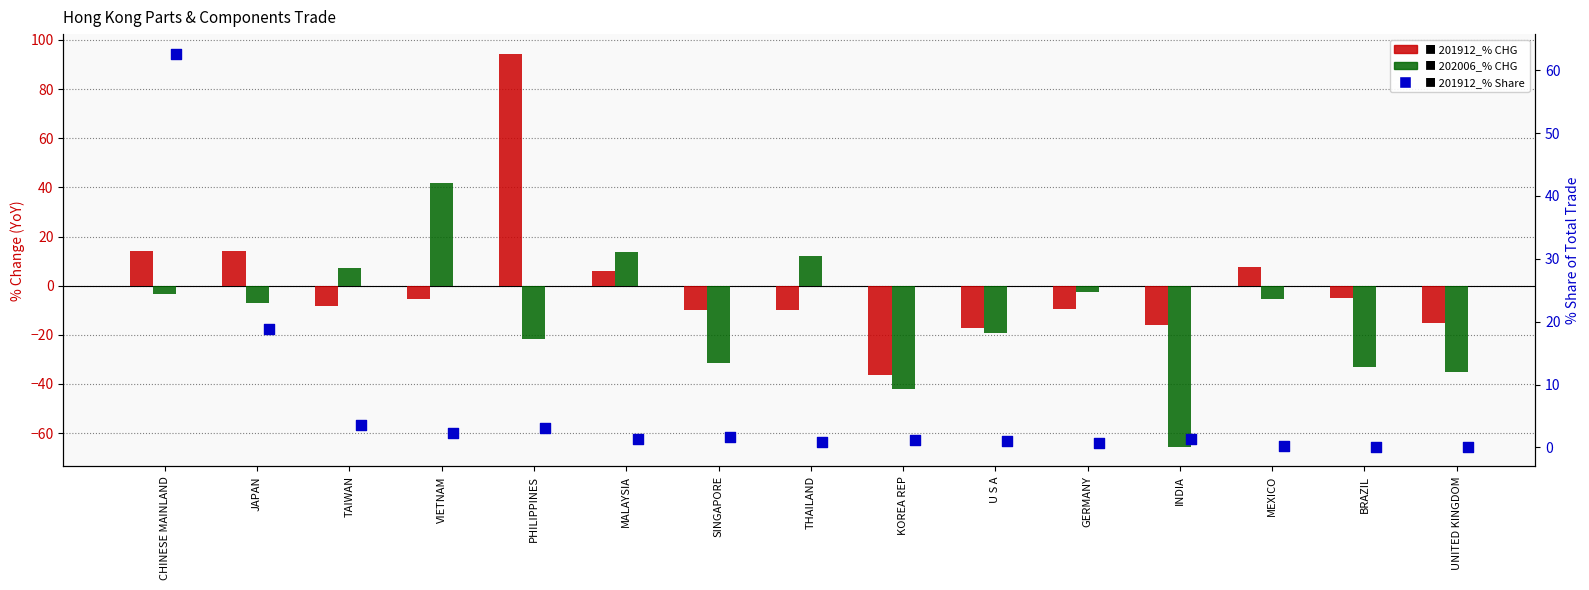

At how many categories does at least one series exceed 32?

3